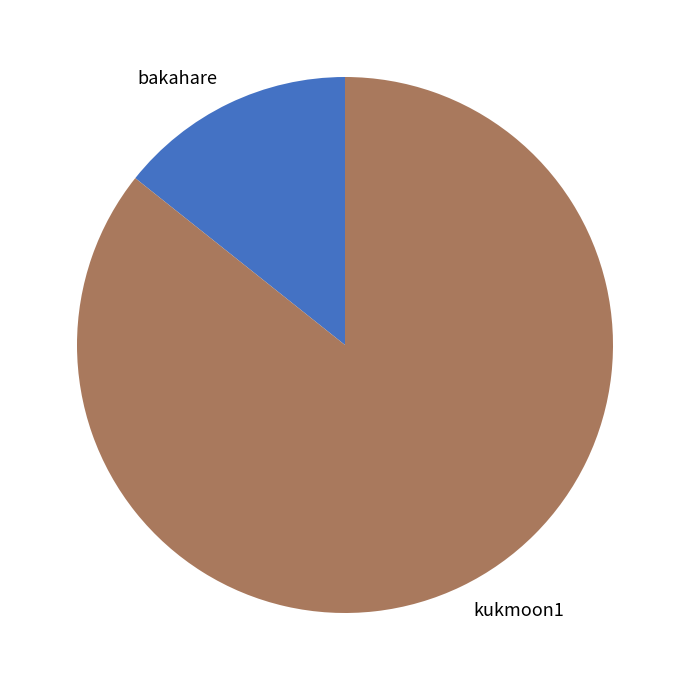

Does any single category account for the majority?

Yes